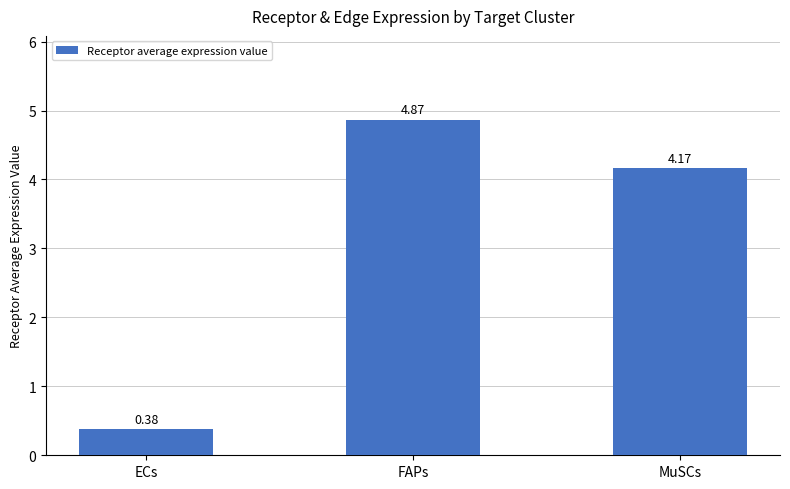

Between MuSCs and ECs, which is larger?

MuSCs